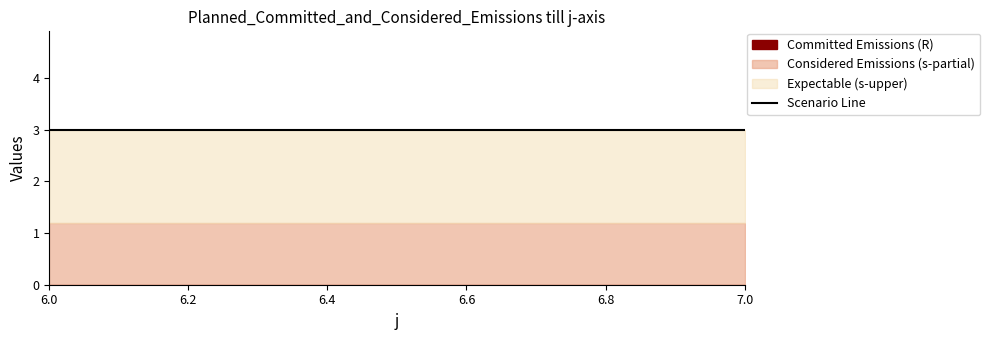

Which category has the highest value across all series?

6